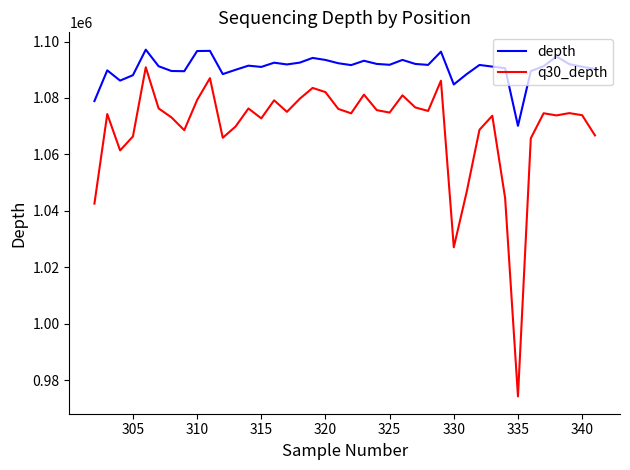

Rank the series by their average value, from lowest to highest.

q30_depth, depth